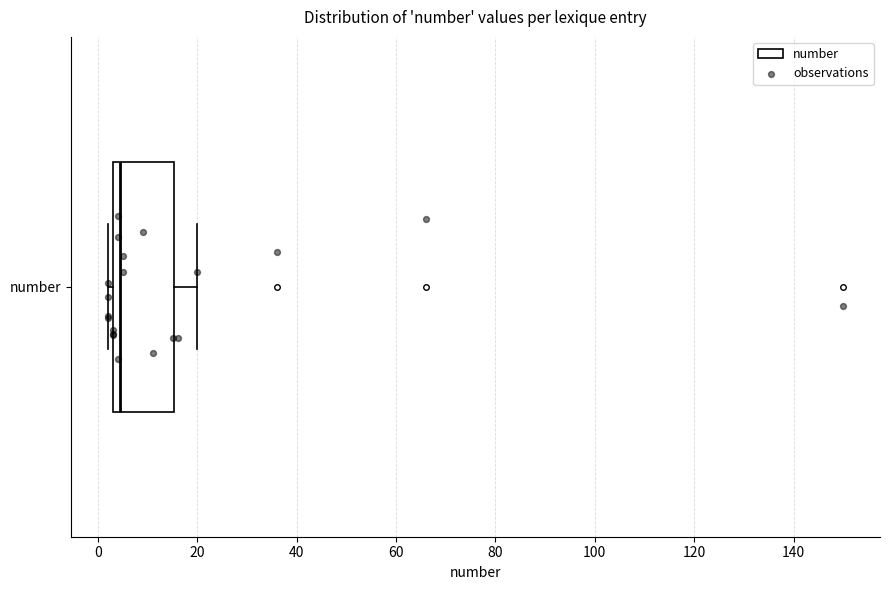

Transcribe this box plot: give where the median line is, the range the box spans, and where the two whiskers end, as read against the x-axis. The values are not printed on the chart, so give them approximately, as read against the axis.

median 4 (just right of the box's left edge), box 4 to 16, whiskers 2 to 20